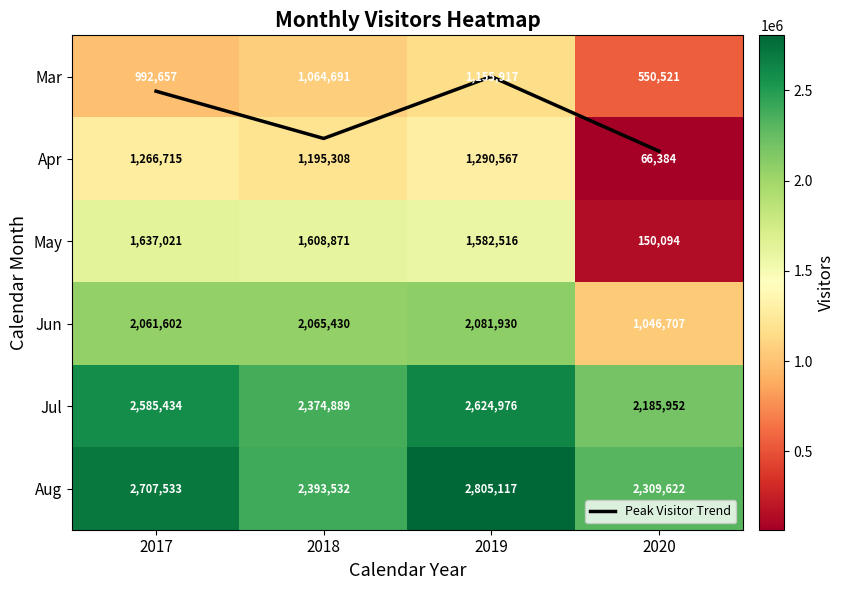

At how many categories does at least one series exceed 2800756?

1